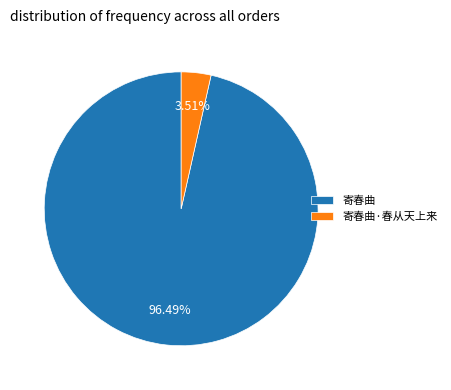

What percentage is the 寄春曲·春从天上来 slice, to the nearest percent?

4%